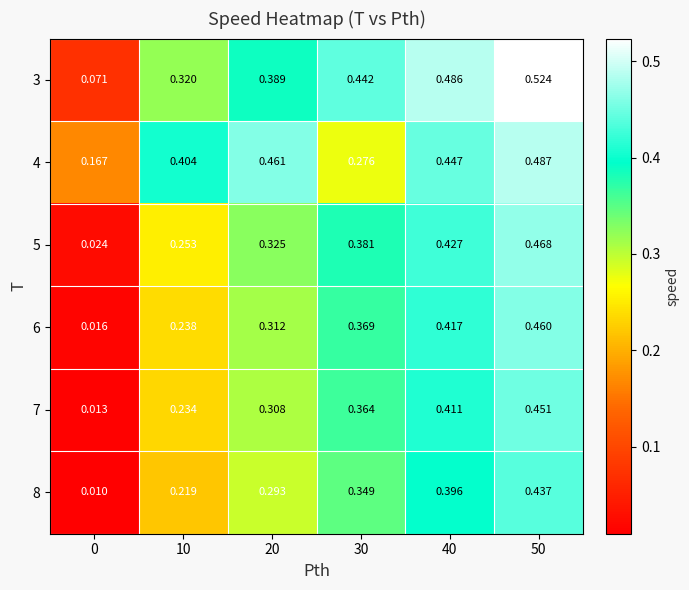

Is the value of 7 at 50 greater than the value of 3 at 40?

No